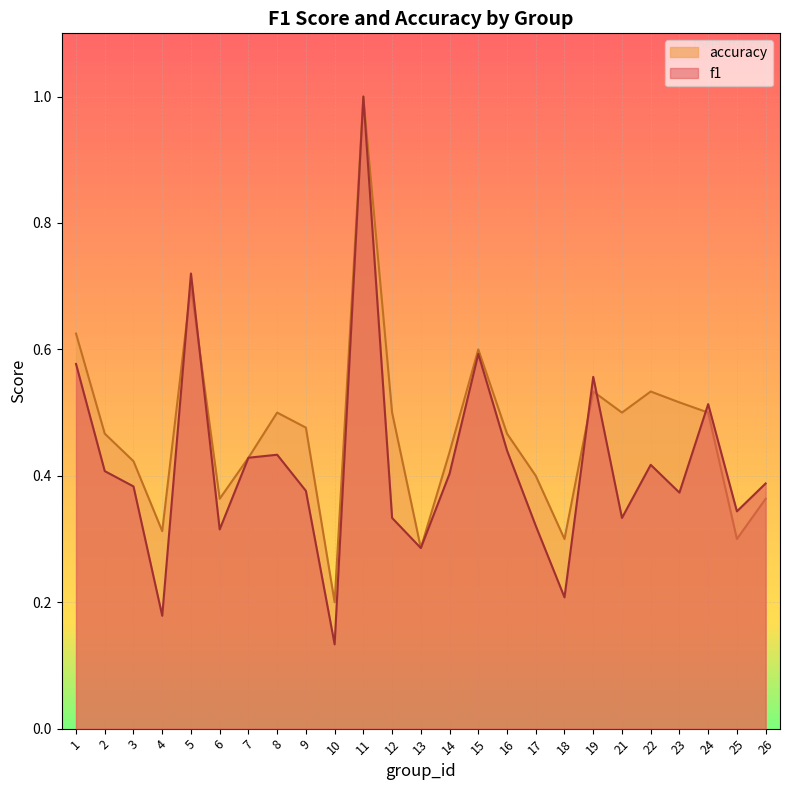

Between 23 and 5, which is larger?

5